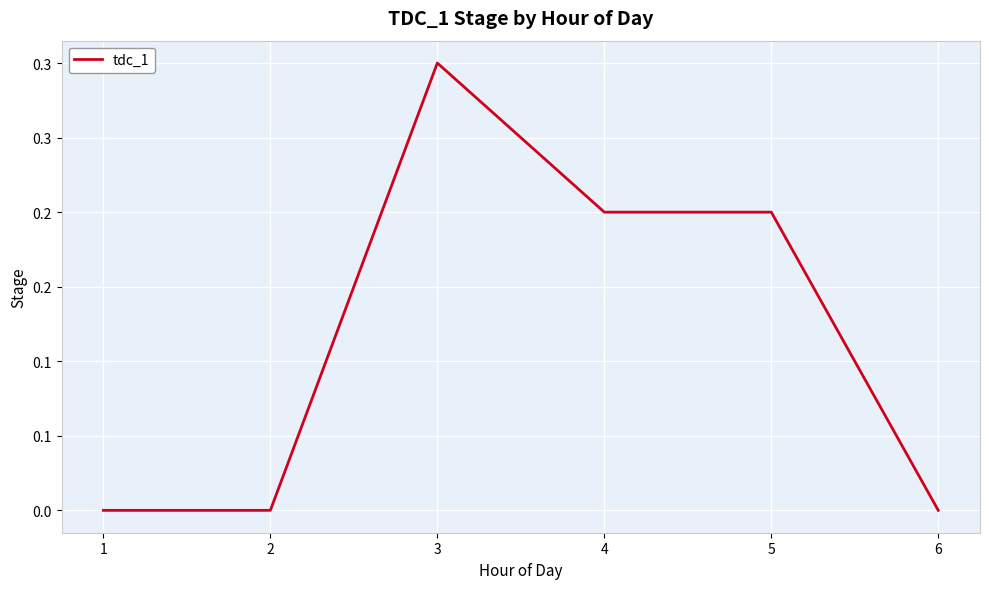

Does the chart display data point markers on the line(s)?

No